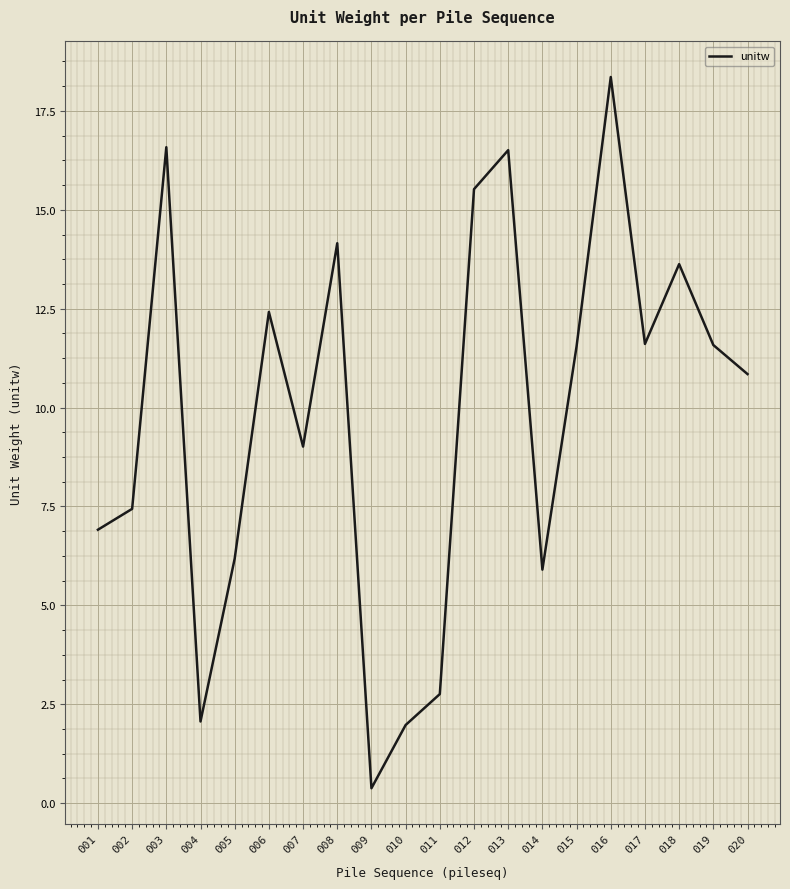

How many distinct data groups are displayed?

1